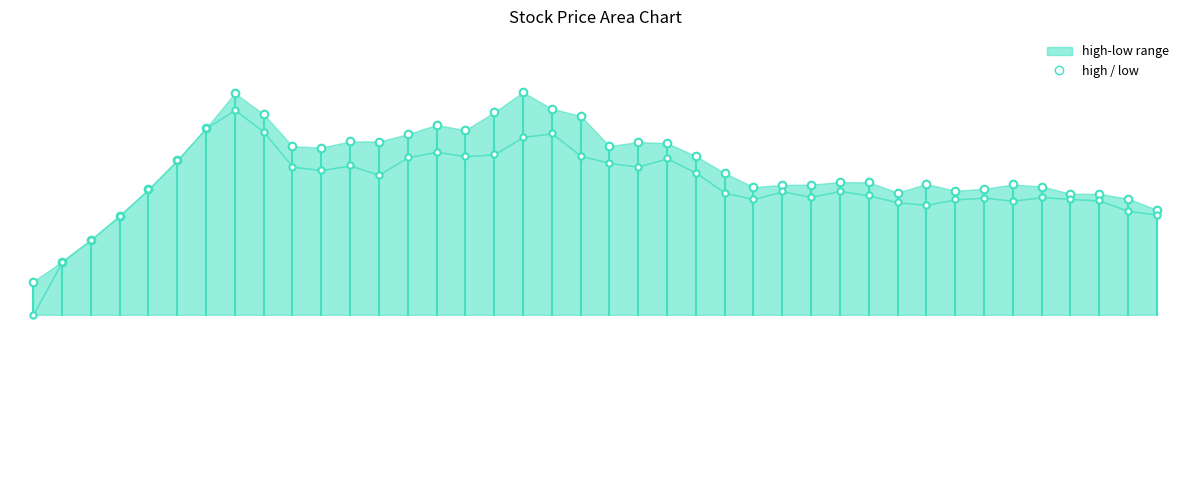

Which series has the widest spread of Y values?

low